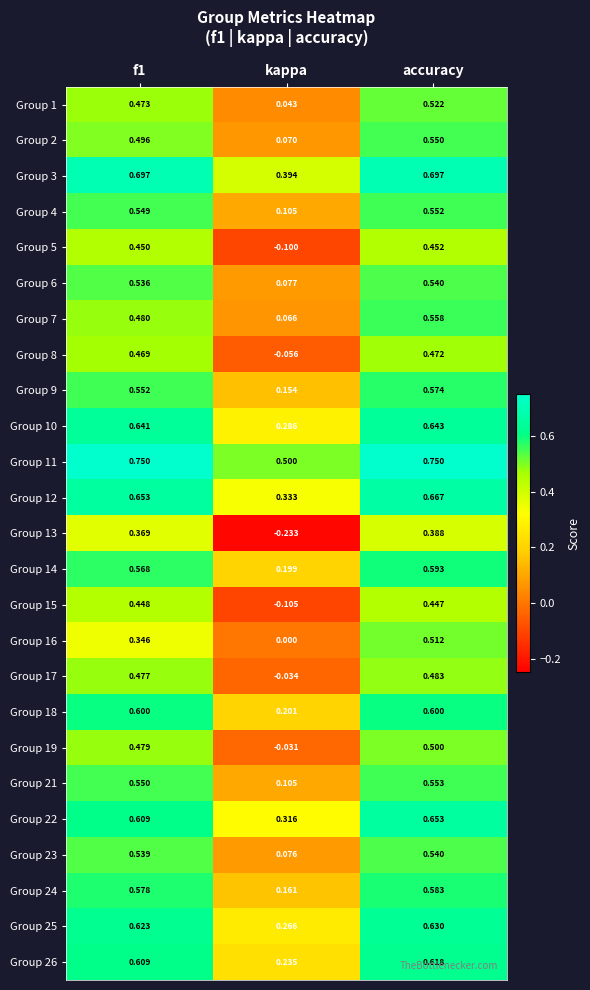

At which category does the chart reach its minimum across all series?

kappa